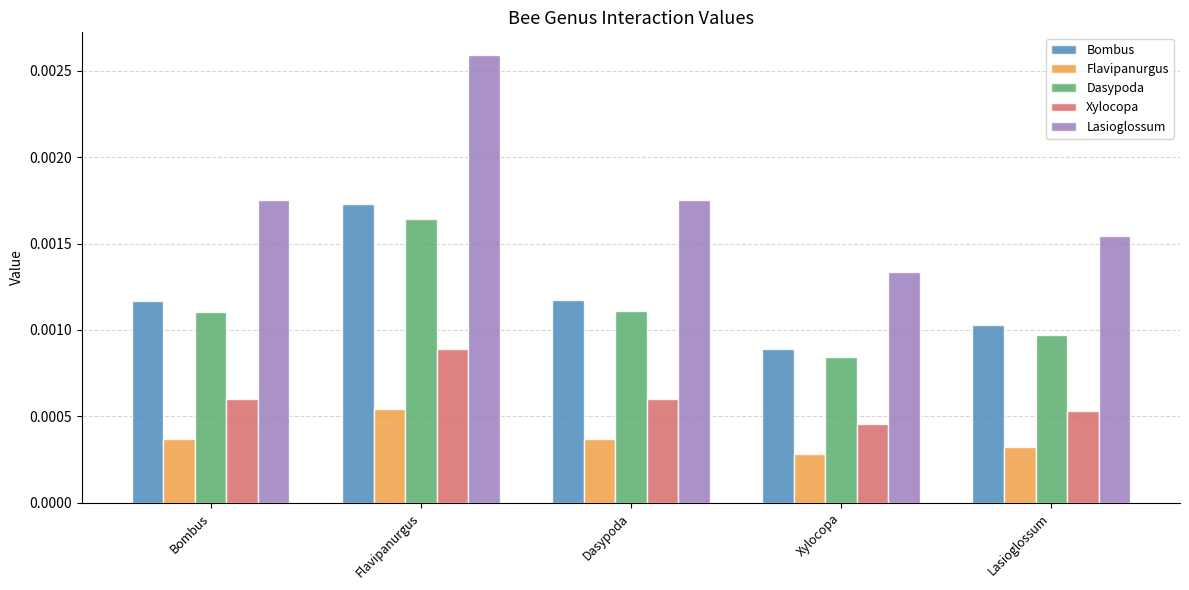

At how many categories does at least one series exceed 0?

5